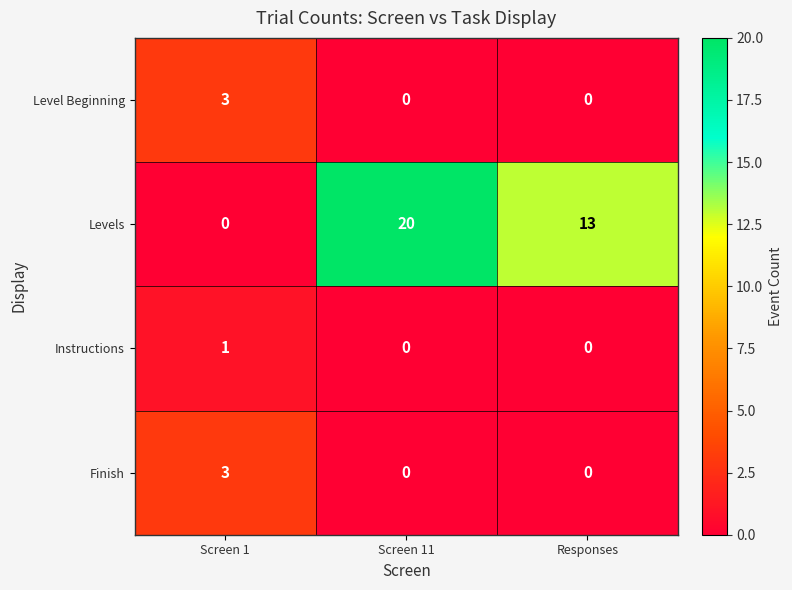

Which series changed the most between Screen 1 and Responses?

Levels